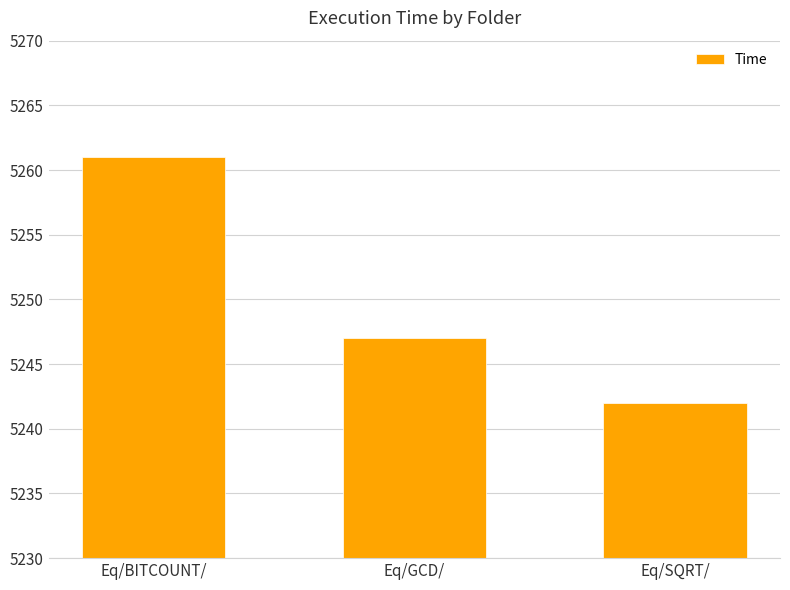

Are the bars grouped side by side (vs. stacked)?

No